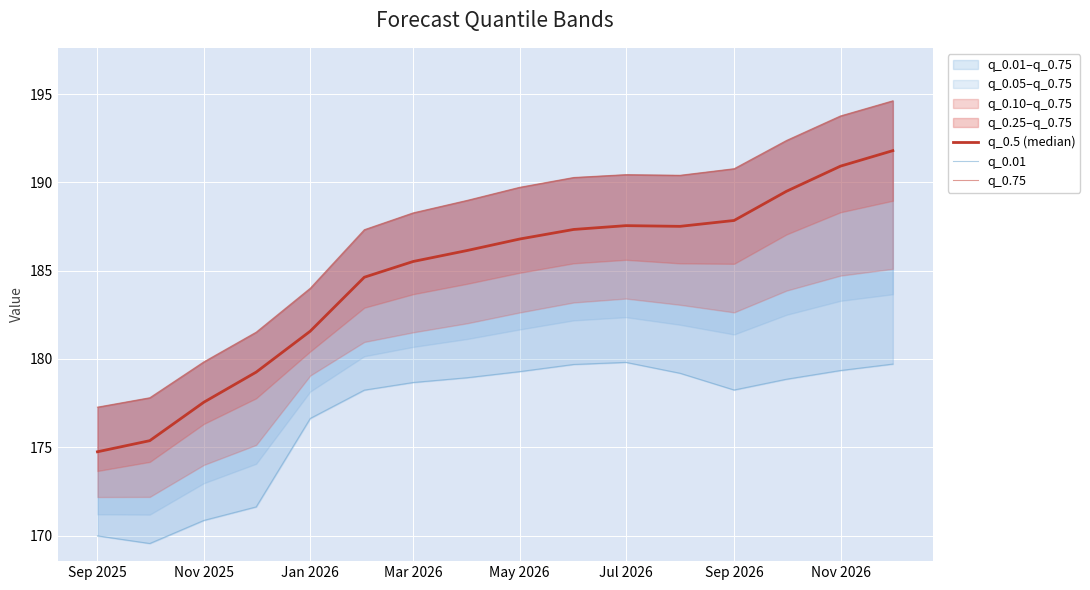

What is the minimum value shown in the chart?

169.5